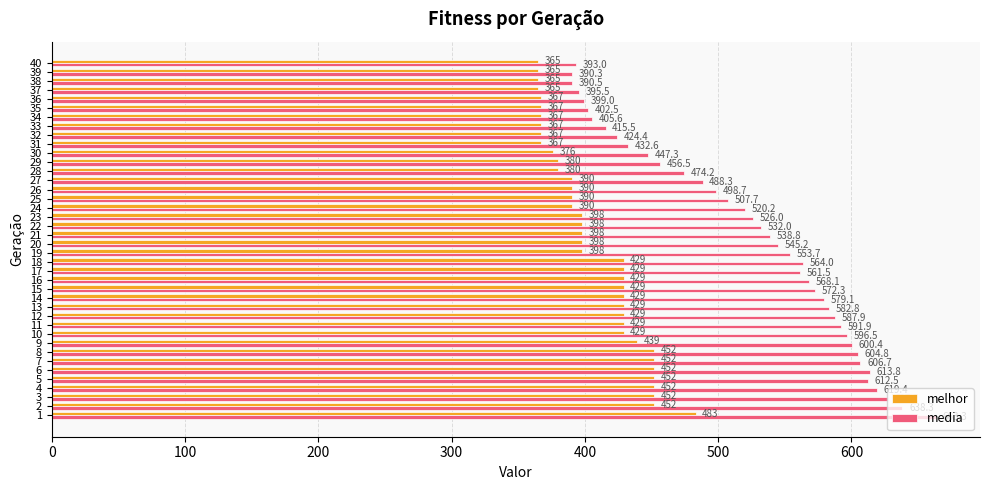

Read the melhor value at 17.

429.0